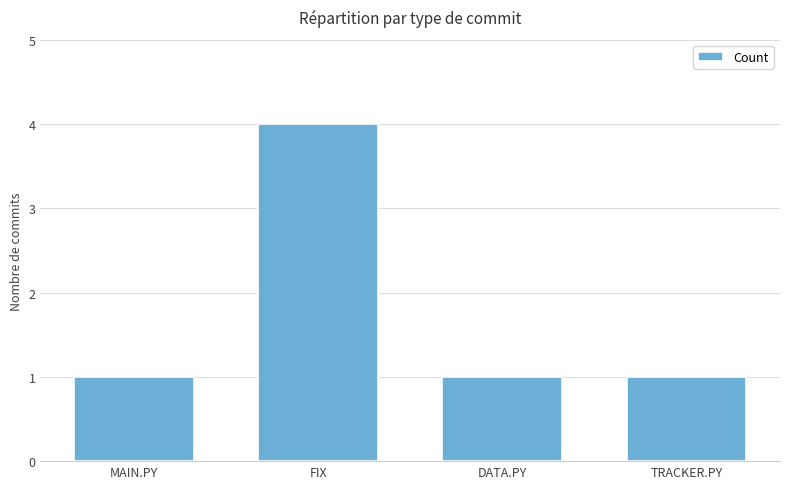

What is the value of the 1st bar from the left?

1